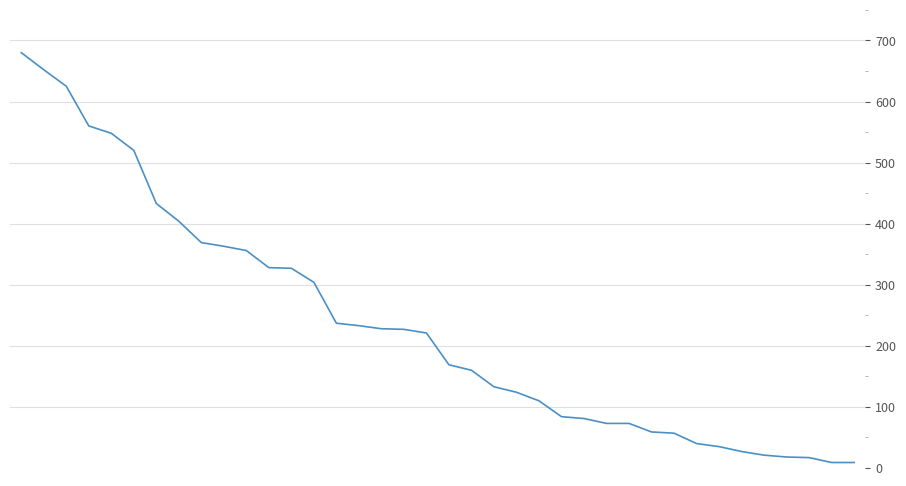

Reading left to right, list all the values displayed in this chart.

0=680	1=652	2=625	3=560	4=548	5=520	6=433	7=404	8=369	9=363	10=356	11=328	12=327	13=304	14=237	15=233	16=228	17=227	18=221	19=169	20=160	21=133	22=124	23=110	24=84	25=81	26=73	27=73	28=59	29=57	30=40	31=35	32=27	33=21	34=18	35=17	36=9	37=9